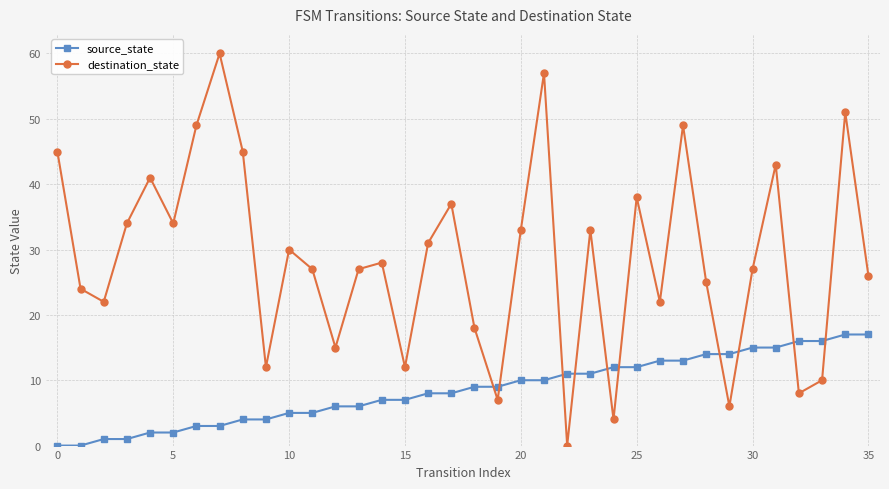

List the series in order of their overall mean, lowest first.

source_state, destination_state